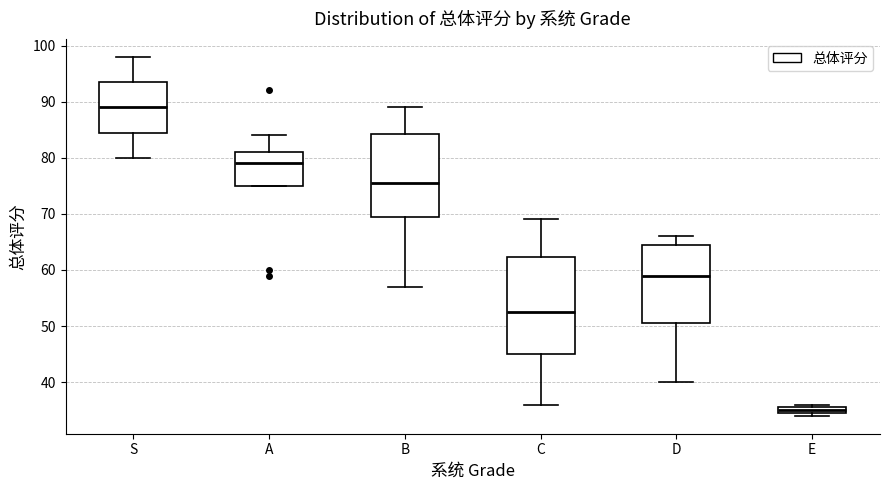

Which box has the lowest median line?

E